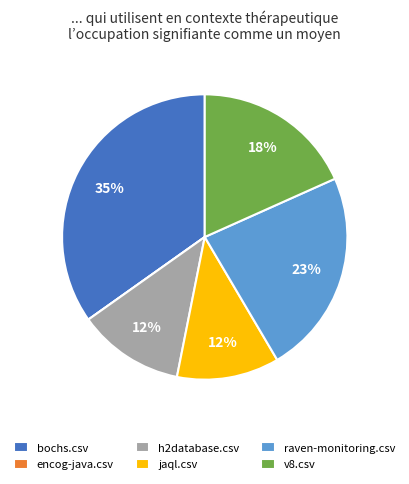

Is it true that jaql.csv is 19% of the pie?

False